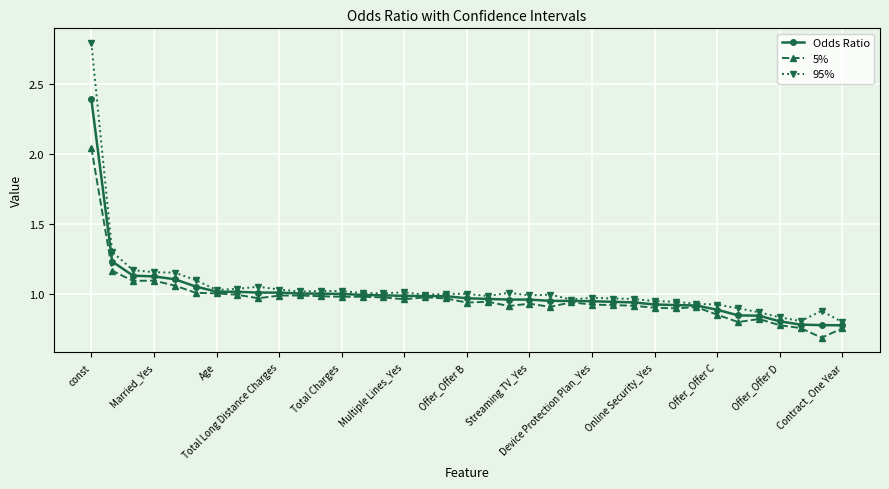

Which series has the largest range (max minus min)?

95%